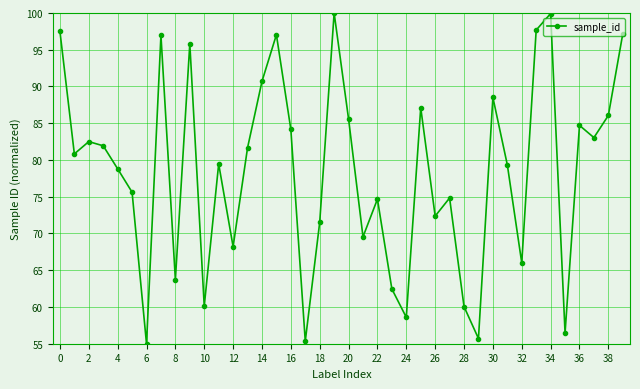

True or false: the data has more than 2 interior local peaks.

True